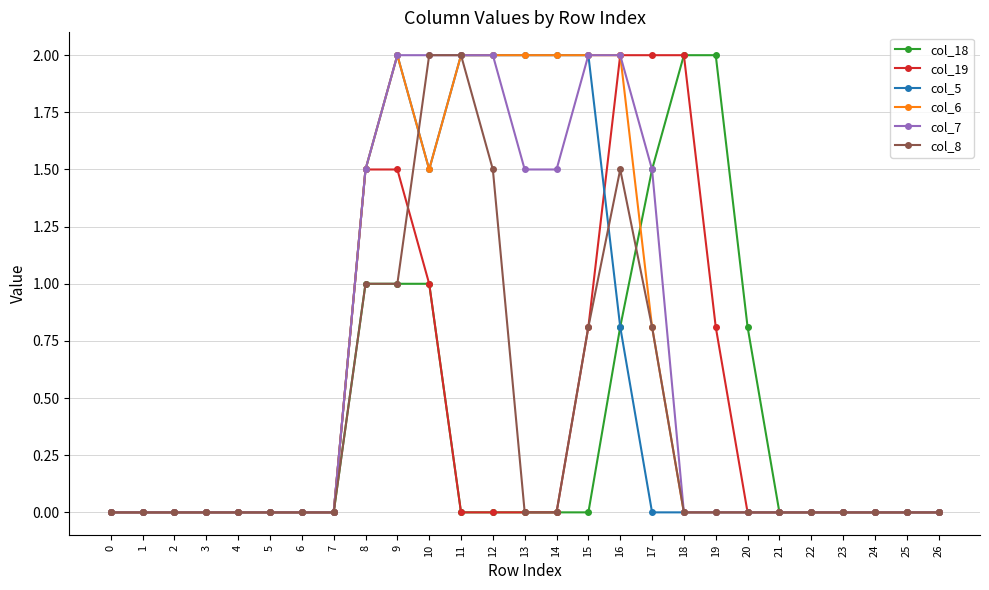

Reading left to right, transcribe all the data shown in this chart.

col_18: 0.0	0.0	0.0	0.0	0.0	0.0	0.0	0.0	1.0	1.0	1.0	0.0	0.0	0.0	0.0	0.0	0.8	1.5	2.0	2.0	0.8	0.0	0.0	0.0	0.0	0.0	0.0
col_19: 0.0	0.0	0.0	0.0	0.0	0.0	0.0	0.0	1.5	1.5	1.0	0.0	0.0	0.0	0.0	0.8	2.0	2.0	2.0	0.8	0.0	0.0	0.0	0.0	0.0	0.0	0.0
col_5: 0.0	0.0	0.0	0.0	0.0	0.0	0.0	0.0	1.5	2.0	1.5	2.0	2.0	2.0	2.0	2.0	0.8	0.0	0.0	0.0	0.0	0.0	0.0	0.0	0.0	0.0	0.0
col_6: 0.0	0.0	0.0	0.0	0.0	0.0	0.0	0.0	1.5	2.0	1.5	2.0	2.0	2.0	2.0	2.0	2.0	0.8	0.0	0.0	0.0	0.0	0.0	0.0	0.0	0.0	0.0
col_7: 0.0	0.0	0.0	0.0	0.0	0.0	0.0	0.0	1.5	2.0	2.0	2.0	2.0	1.5	1.5	2.0	2.0	1.5	0.0	0.0	0.0	0.0	0.0	0.0	0.0	0.0	0.0
col_8: 0.0	0.0	0.0	0.0	0.0	0.0	0.0	0.0	1.0	1.0	2.0	2.0	1.5	0.0	0.0	0.8	1.5	0.8	0.0	0.0	0.0	0.0	0.0	0.0	0.0	0.0	0.0